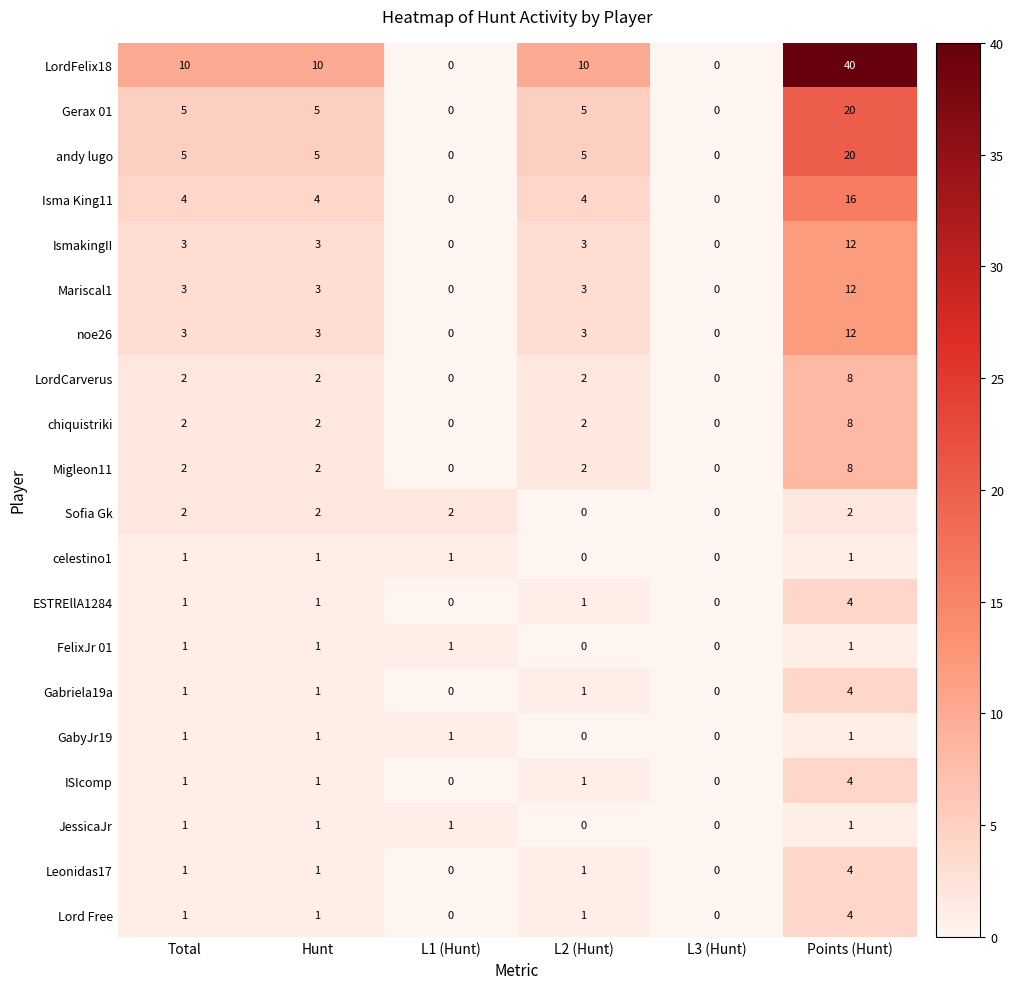

Between Total and L3 (Hunt), which series saw the biggest shift?

LordFelix18